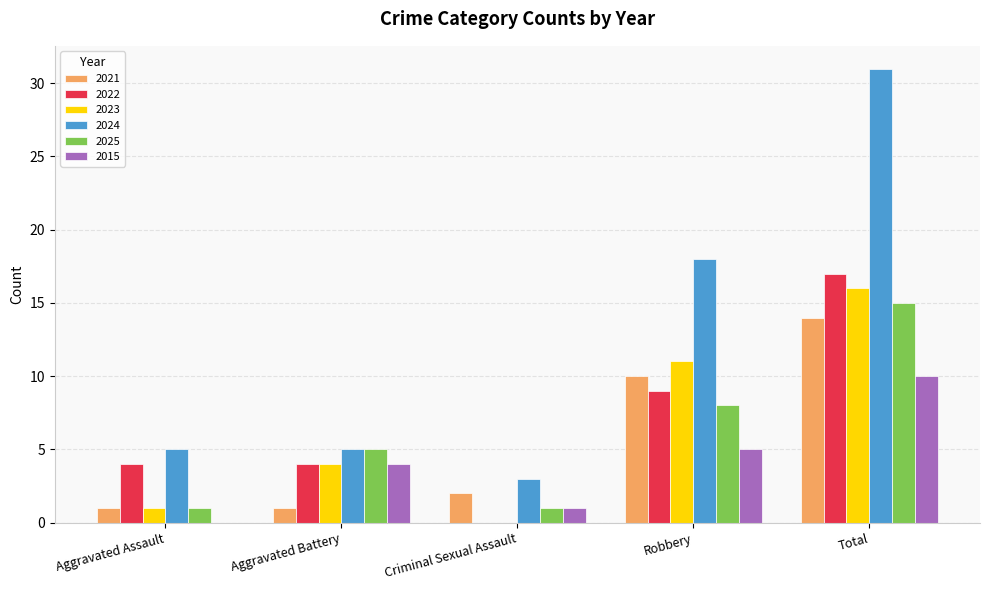

Reading left to right, what are all the values shown in this chart?

2021: Aggravated Assault=1	Aggravated Battery=1	Criminal Sexual Assault=2	Robbery=10	Total=14
2022: Aggravated Assault=4	Aggravated Battery=4	Criminal Sexual Assault=0	Robbery=9	Total=17
2023: Aggravated Assault=1	Aggravated Battery=4	Criminal Sexual Assault=0	Robbery=11	Total=16
2024: Aggravated Assault=5	Aggravated Battery=5	Criminal Sexual Assault=3	Robbery=18	Total=31
2025: Aggravated Assault=1	Aggravated Battery=5	Criminal Sexual Assault=1	Robbery=8	Total=15
2015: Aggravated Assault=0	Aggravated Battery=4	Criminal Sexual Assault=1	Robbery=5	Total=10